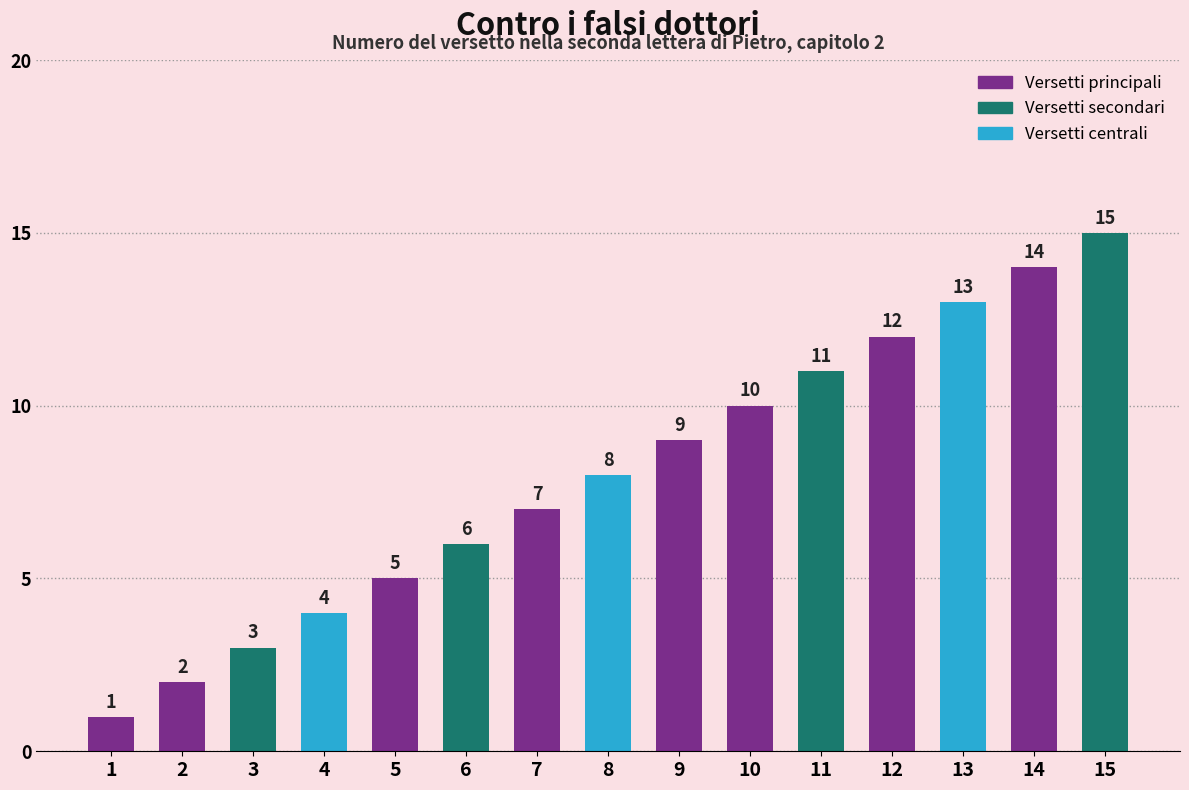

How many data points does each series have?

15